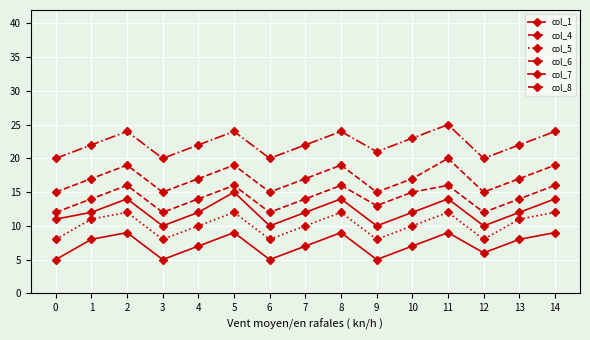

What is the greatest value displayed?

25